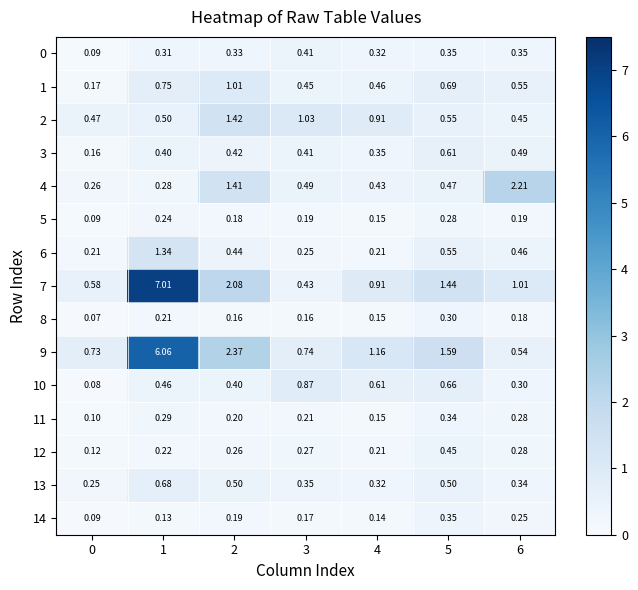

Count the number of data series in this chart.

15